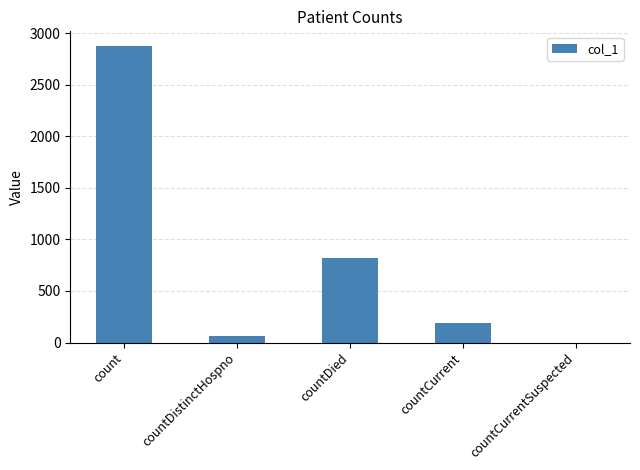

Is it true that the value at count is 2874?

True